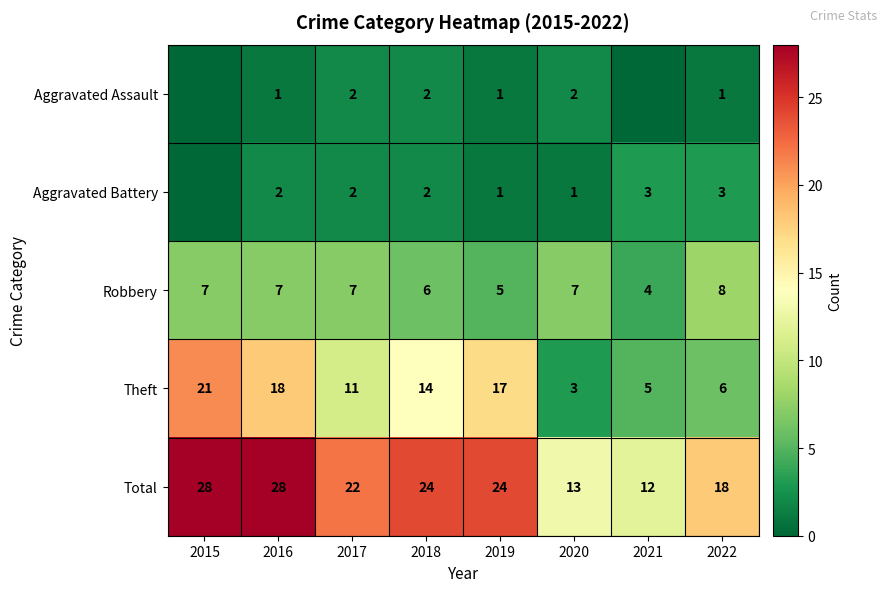

What is the average value of the Total series?

21